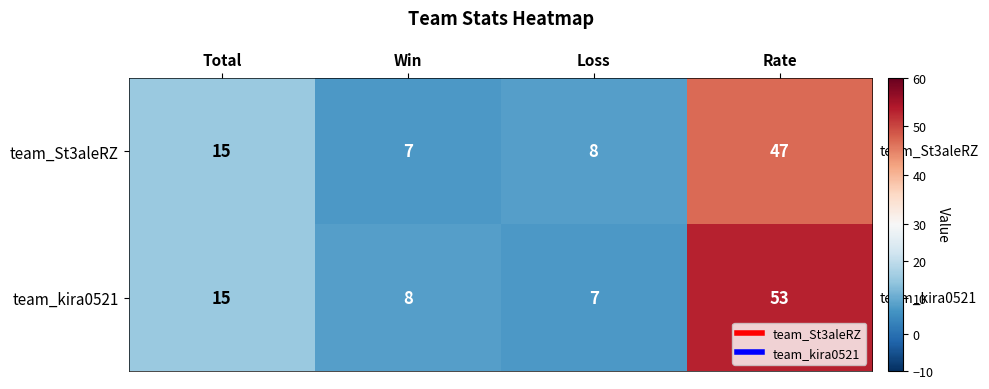

At which category is the sum across all series the highest?

Rate